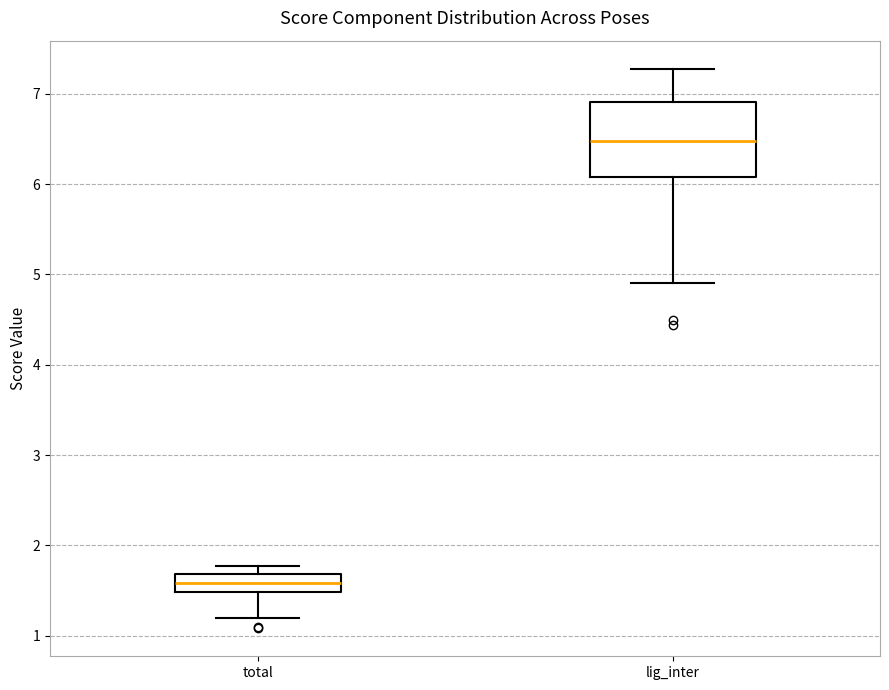

Reading left to right, transcribe this box plot: for each box, give where its median line is, the range the box spans, and where its two whiskers end, as read against the y-axis. The values are not printed on the chart, so give them approximately, as read against the axis.

total: median 1.6, box 1.5 to 1.7, whiskers 1.2 to 1.8
lig_inter: median 6.5, box 6.1 to 6.9, whiskers 4.9 to 7.3